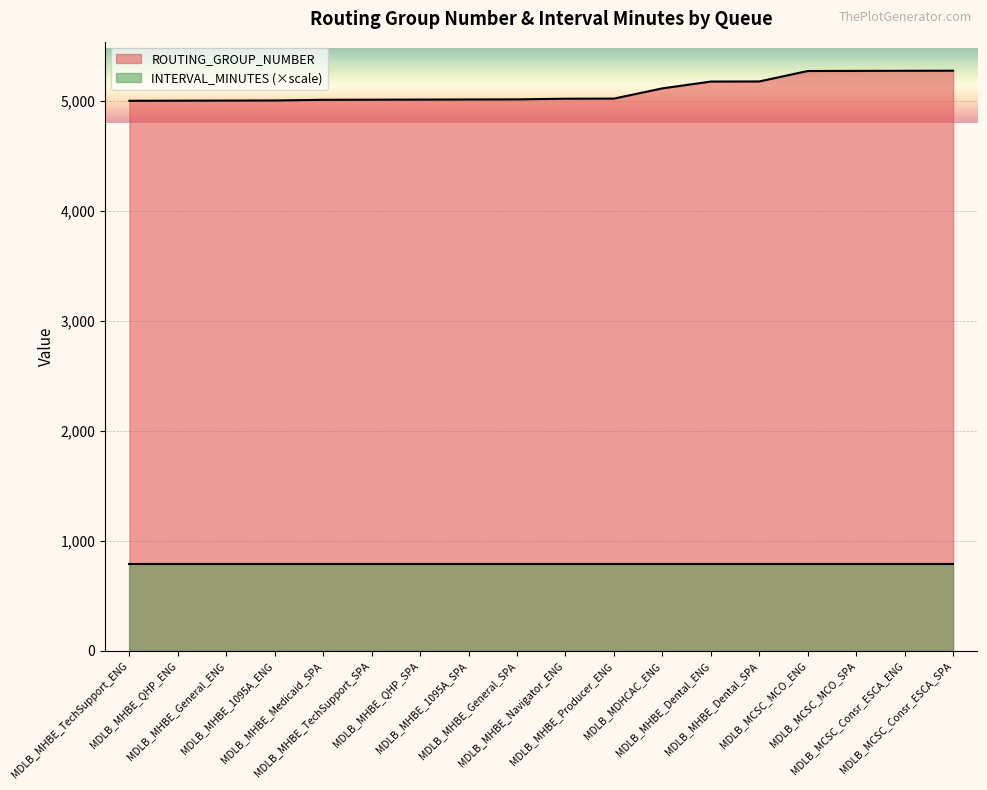

List the labels in order of value, smallest first.

MDLB_MHBE_TechSupport_ENG, MDLB_MHBE_QHP_ENG, MDLB_MHBE_General_ENG, MDLB_MHBE_1095A_ENG, MDLB_MHBE_Medicaid_SPA, MDLB_MHBE_TechSupport_SPA, MDLB_MHBE_QHP_SPA, MDLB_MHBE_1095A_SPA, MDLB_MHBE_General_SPA, MDLB_MHBE_Navigator_ENG, MDLB_MHBE_Producer_ENG, MDLB_MDHCAC_ENG, MDLB_MHBE_Dental_ENG, MDLB_MHBE_Dental_SPA, MDLB_MCSC_MCO_ENG, MDLB_MCSC_MCO_SPA, MDLB_MCSC_Consr_ESCA_ENG, MDLB_MCSC_Consr_ESCA_SPA